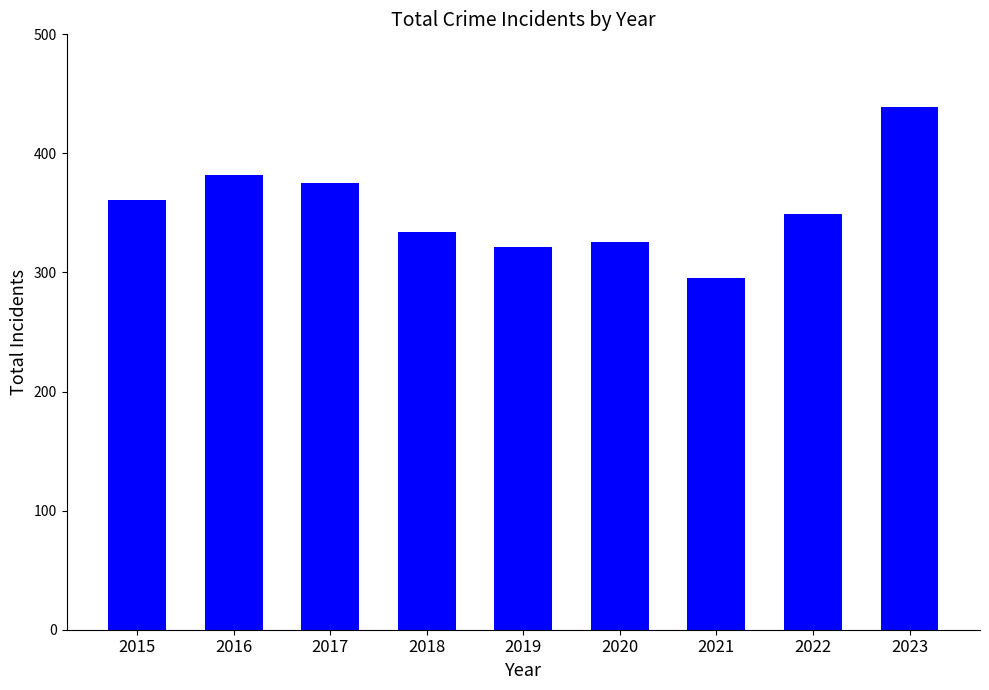

Rank the categories by value from lowest to highest.

2021, 2019, 2020, 2018, 2022, 2015, 2017, 2016, 2023